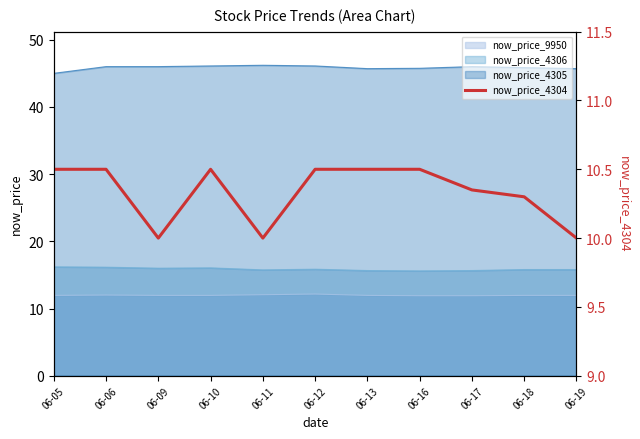

How many points are higher than both their immediate neighbors (excluding endpoints)?

1